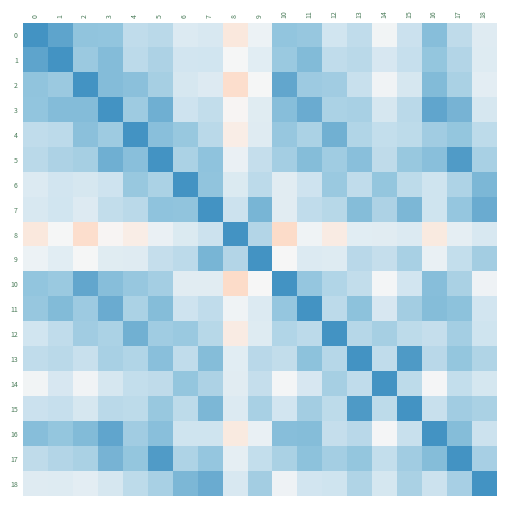

Which series has the widest spread of values?

8